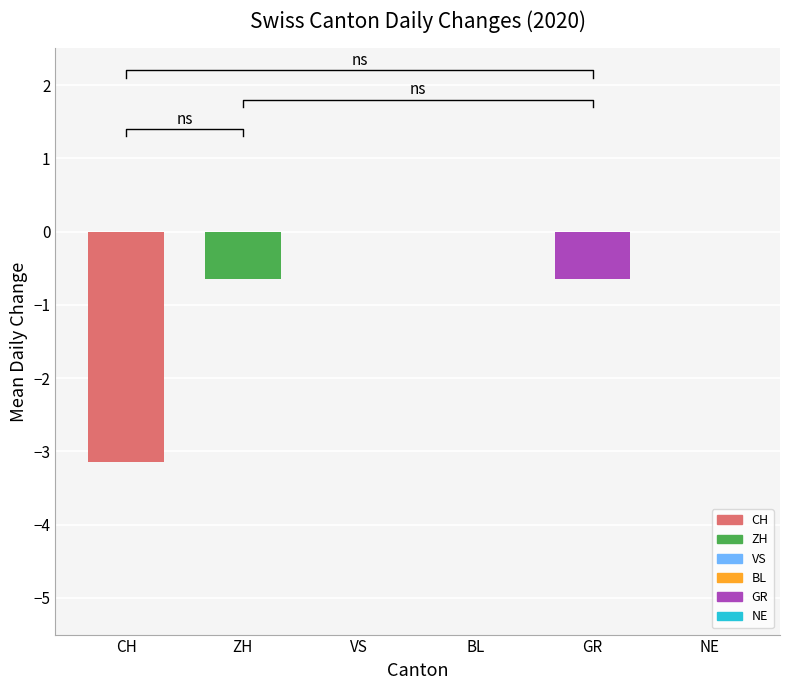

Which series changed the most between 7 and 18?

CH